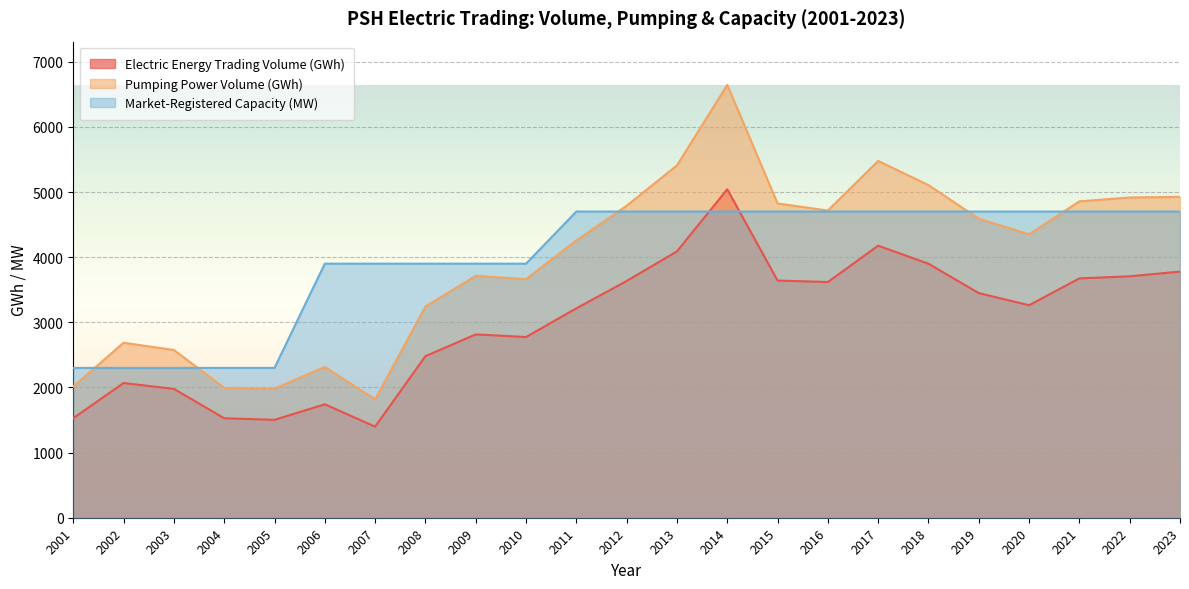

How many lines are shown in the chart?

3